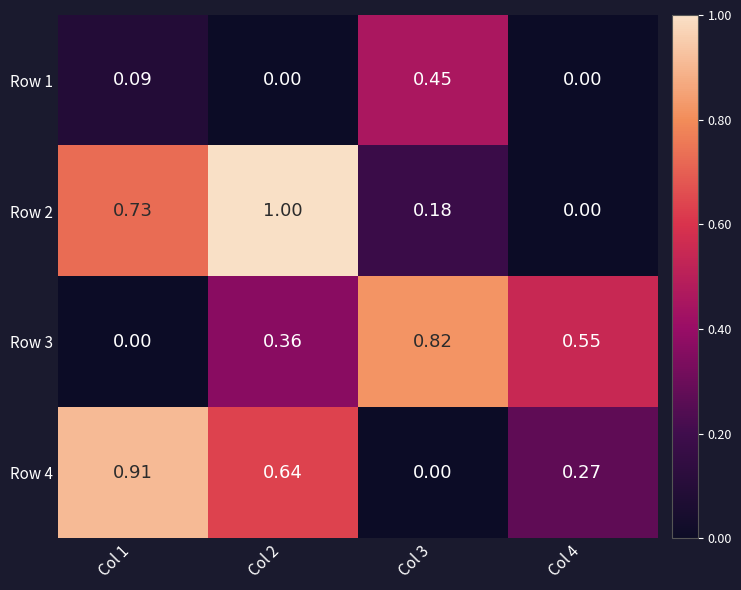

Is the value of Row 4 at Col 2 greater than the value of Row 2 at Col 3?

Yes